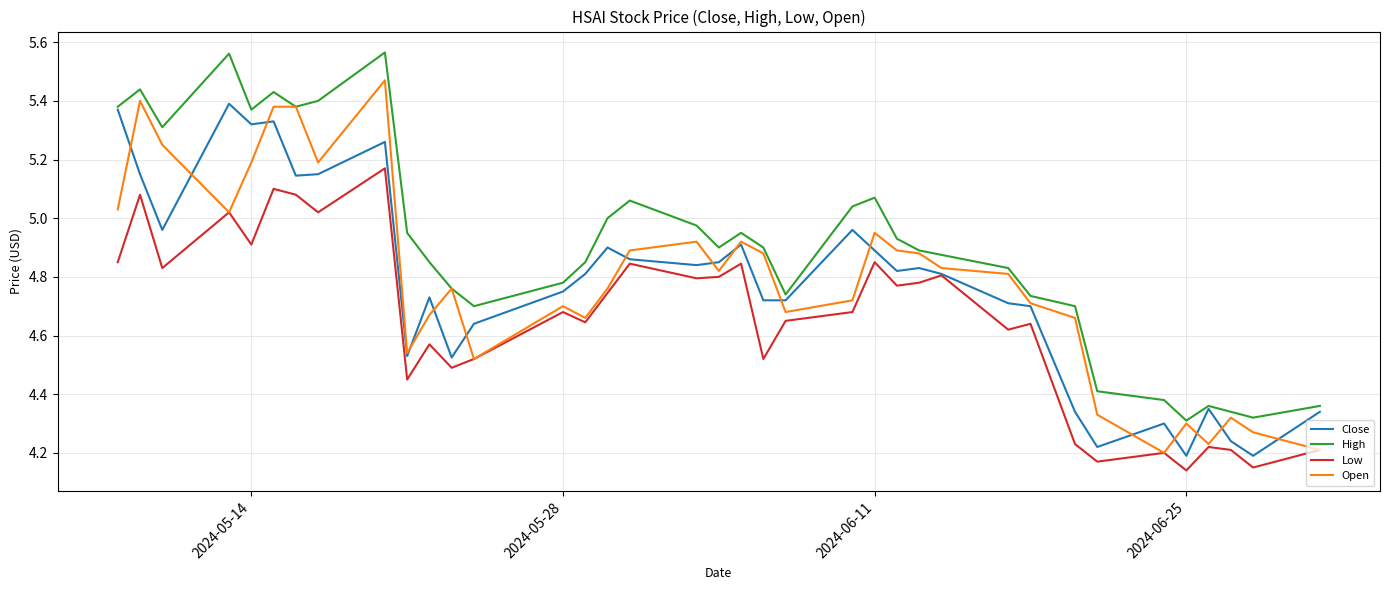

List the series in order of their peak value, lowest first.

Low, Close, Open, High